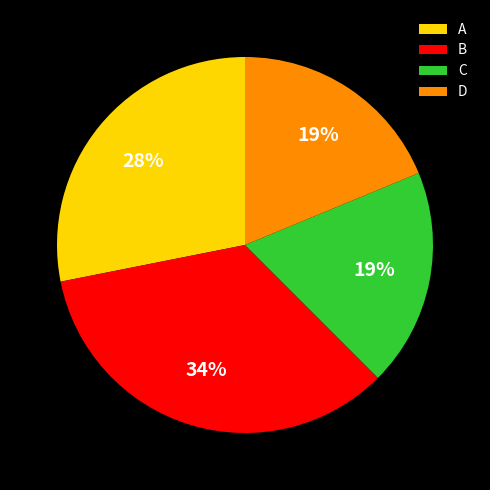

Approximately how many times larger is the value at A compared to D?

1.5